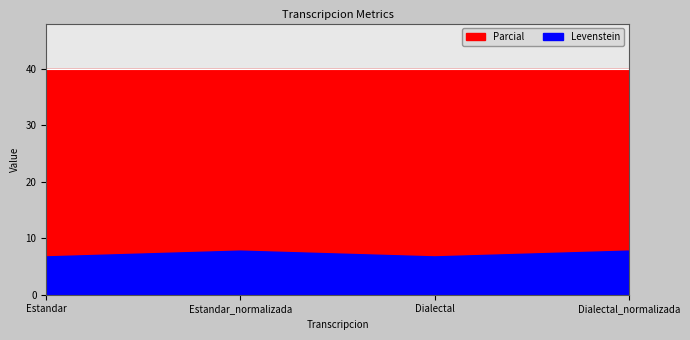

Rank the categories by value from highest to lowest.

Estandar_normalizada, Dialectal_normalizada, Estandar, Dialectal